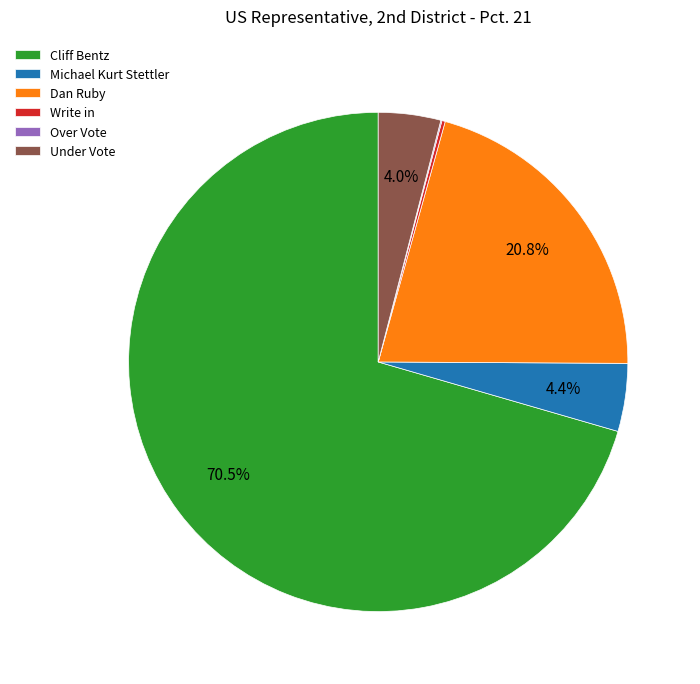

Does Dan Ruby account for over 50% of the chart?

No